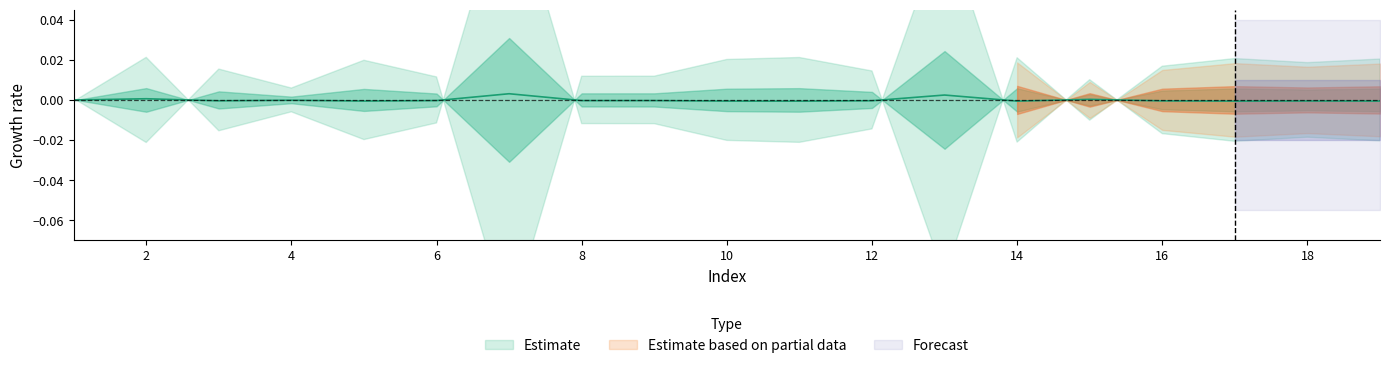

How many positive values are there?

4